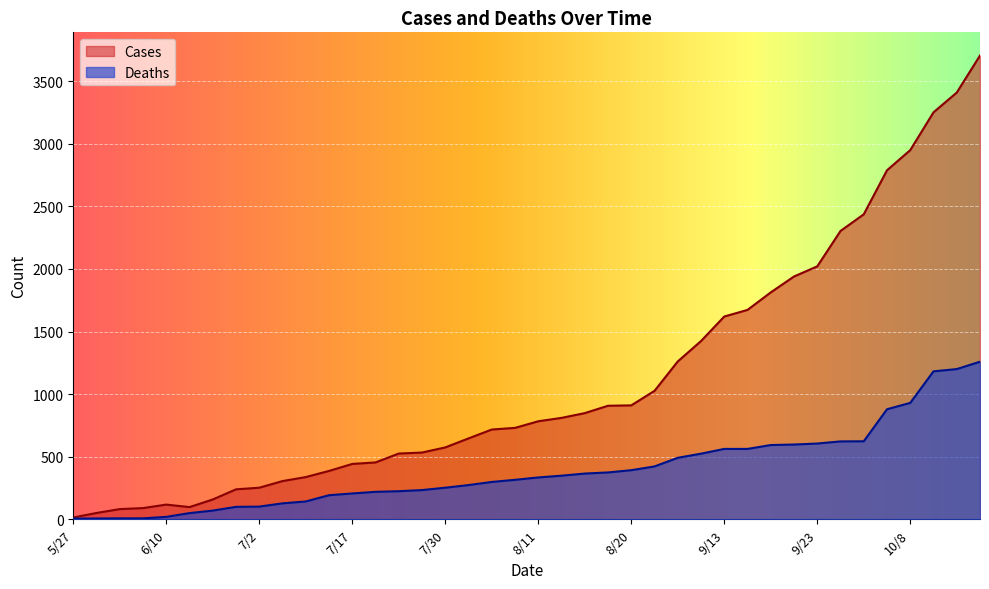

True or false: Cases has more than 2 interior local peaks.

False